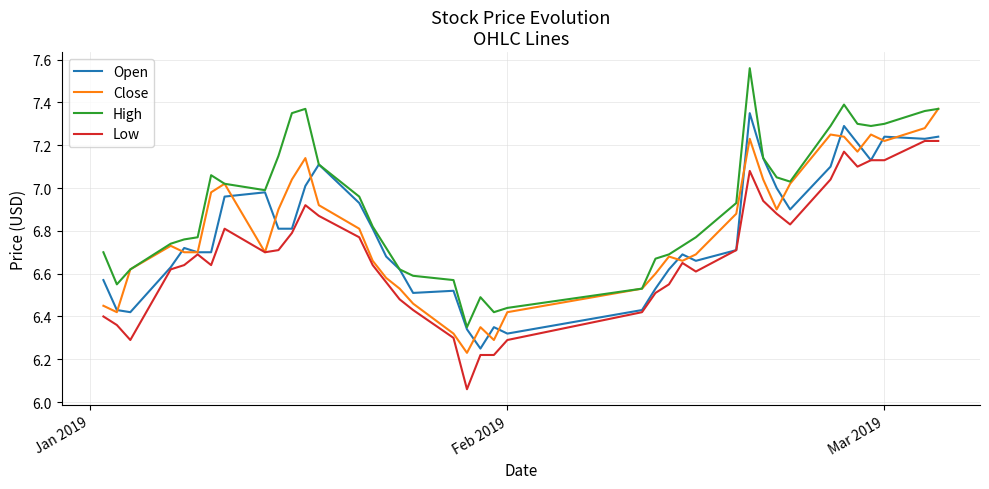

True or false: High and Low cross at least once.

False